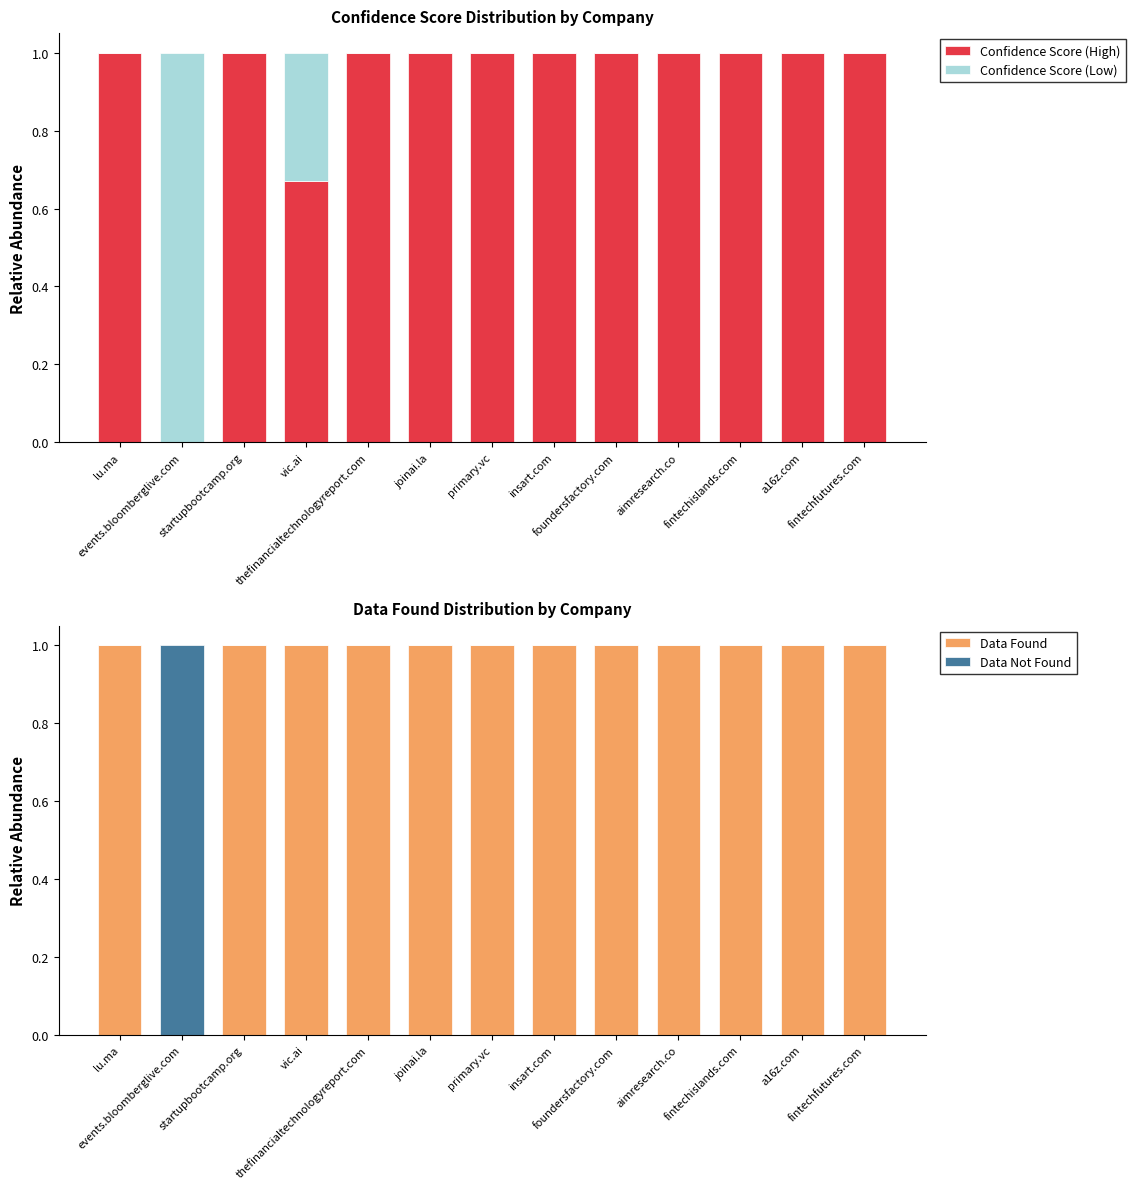

What are all the series names shown in the legend?

Confidence Score (High), Confidence Score (Low), Data Found, Data Not Found